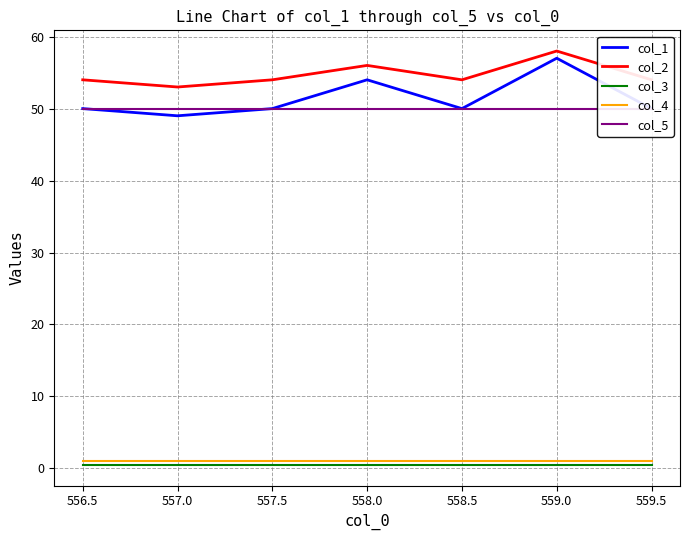

Is it true that col_1 equals 10.6 at 557.5?

False